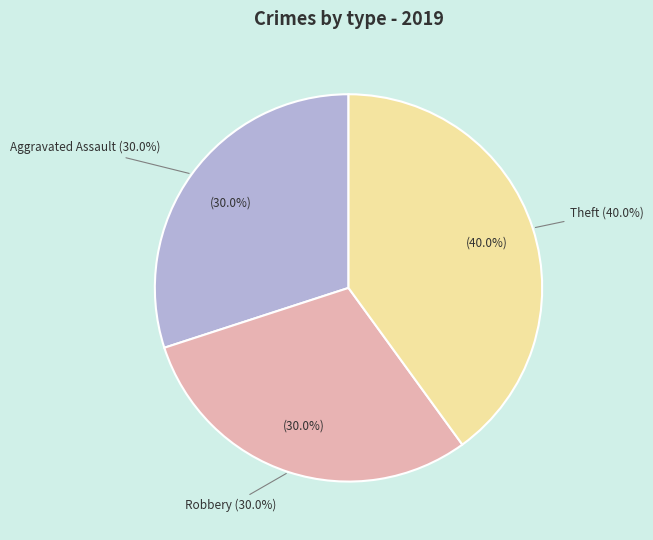

How much of the chart is everything except Aggravated Battery?

100.0%